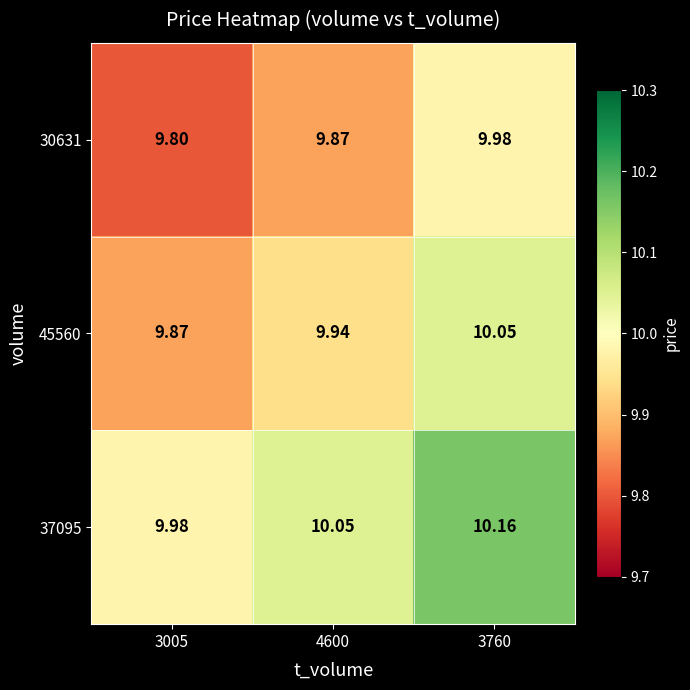

Is the value of 30631 at 3760 greater than the value of 37095 at 3760?

No